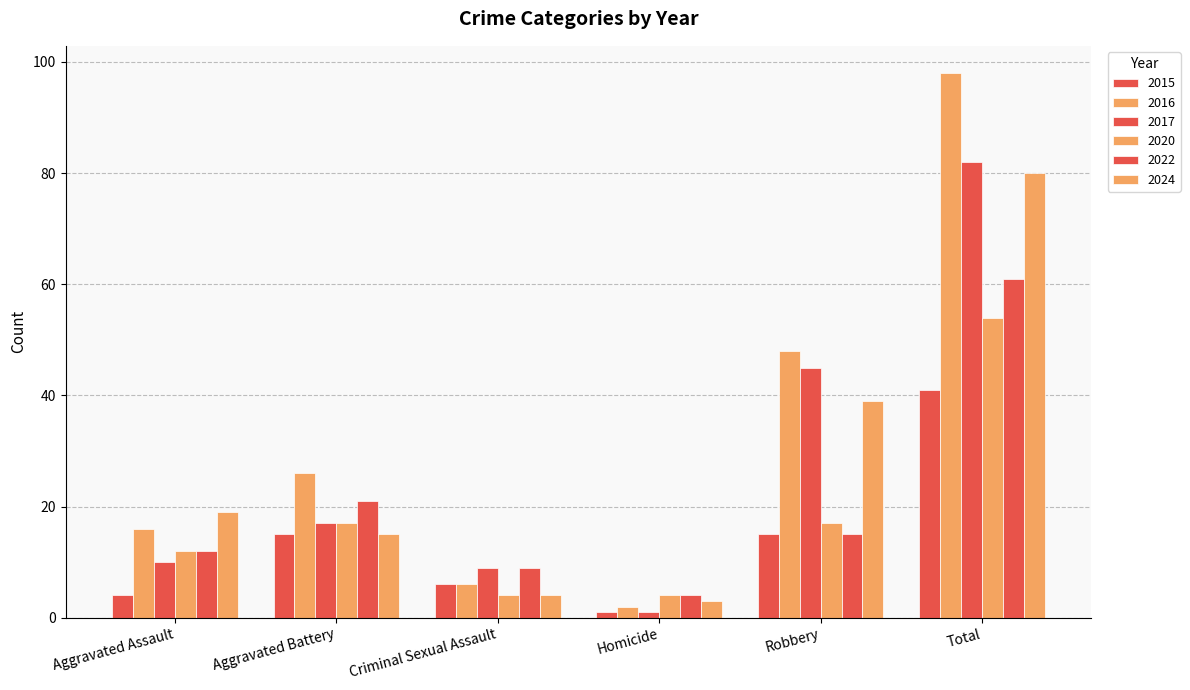

Is the value of 2017 at Aggravated Battery greater than the value of 2015 at Aggravated Battery?

Yes